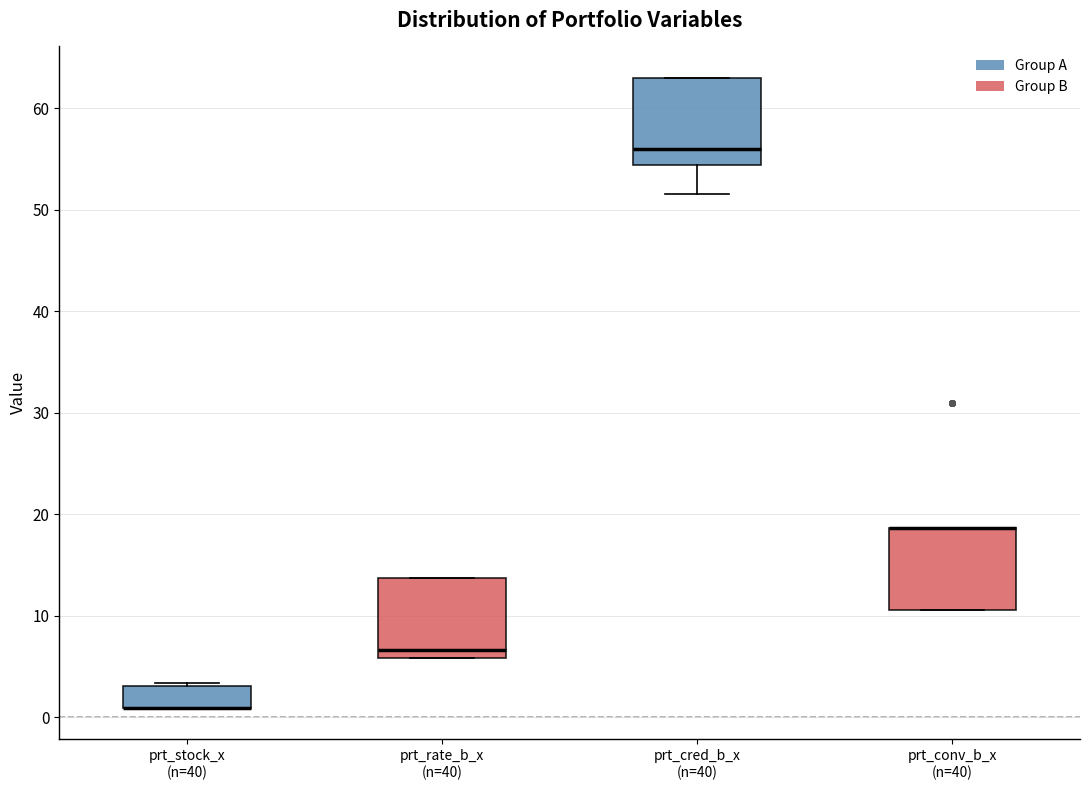

Reading left to right, read every box against the y-axis: the position of its median line, the range the box covers, and the ends of its whiskers. The values are not printed on the chart, so give them approximately, as read against the axis.

prt_stock_x (n=40): median 1 (drawn on the box's lower edge), box 1 to 3, whiskers 1 to 3
prt_rate_b_x (n=40): median 7, box 6 to 14, whiskers 6 to 14
prt_cred_b_x (n=40): median 56, box 54 to 63, whiskers 52 to 63
prt_conv_b_x (n=40): median 19 (drawn on the box's upper edge), box 11 to 19, whiskers 11 to 19